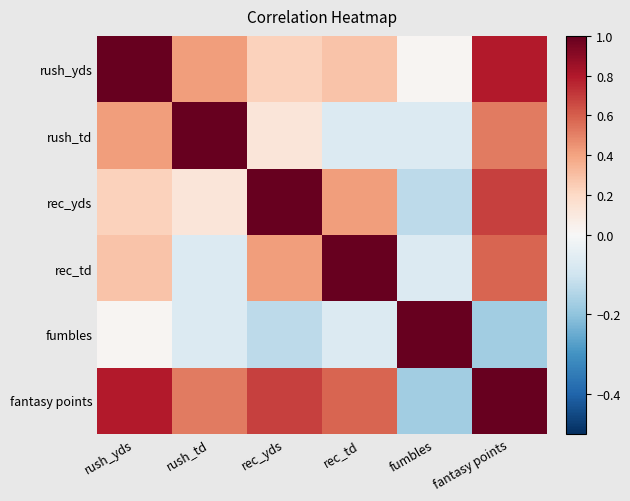

List the series in order of their peak value, lowest first.

rec_yds, rush_yds, rush_td, rec_td, fumbles, fantasy points